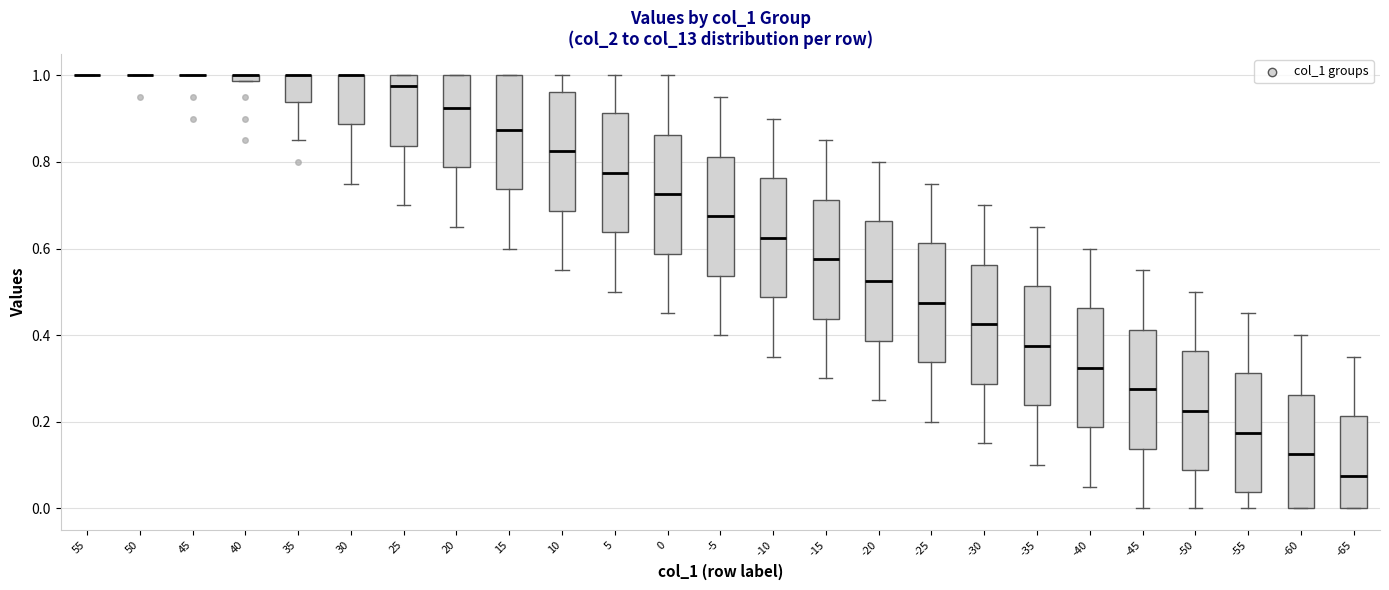

Where does the lower whisker of the box at x = 30 end on the y-axis? The values are not printed on the chart, so give them approximately, as read against the axis.

0.76